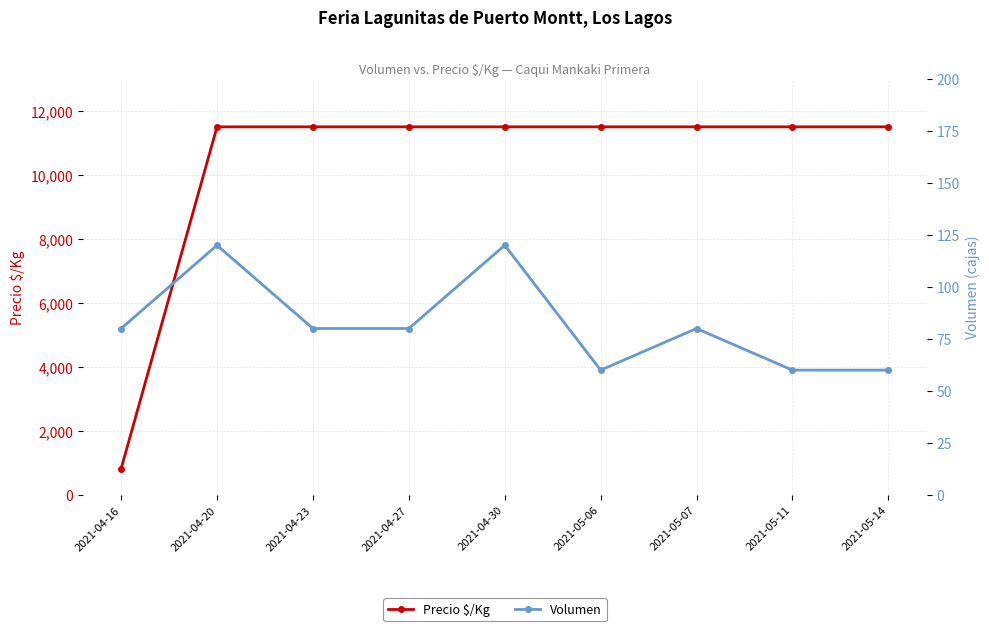

True or false: Volumen has more than 0 points higher than both neighbors.

True